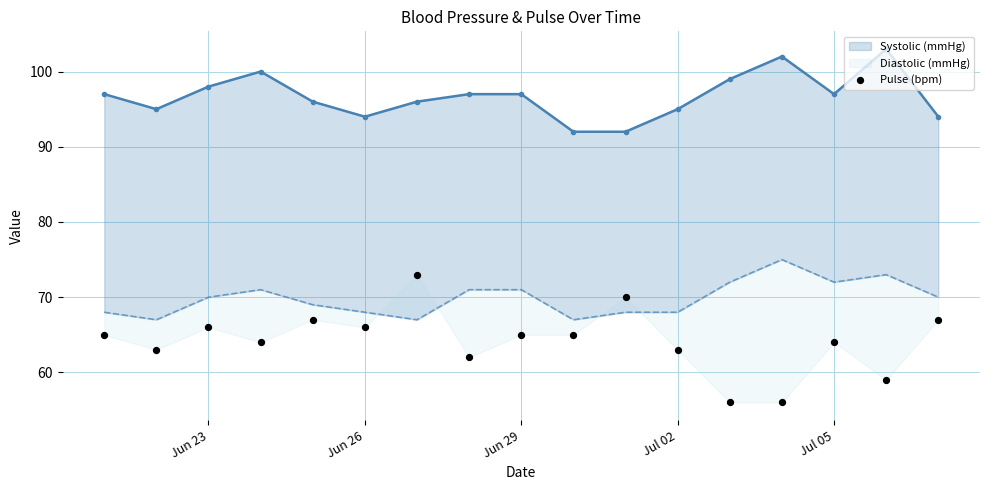

What is the total value across all series at Jun 29?

233